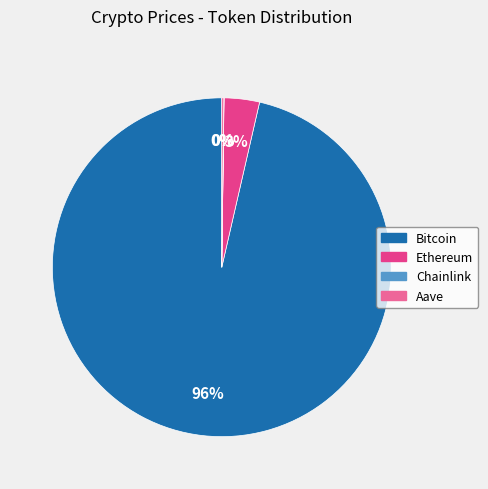

Which category accounts for the majority?

Bitcoin